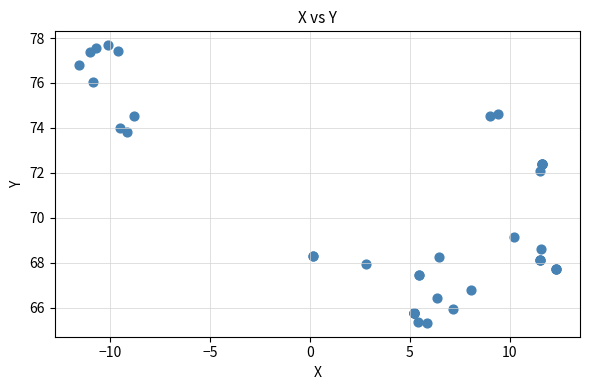

What Y value in the scatter plot is closest to 71?

72.1